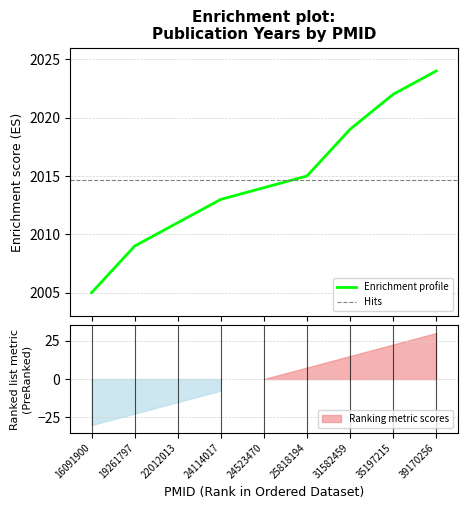

What is the sum of all values?

18132